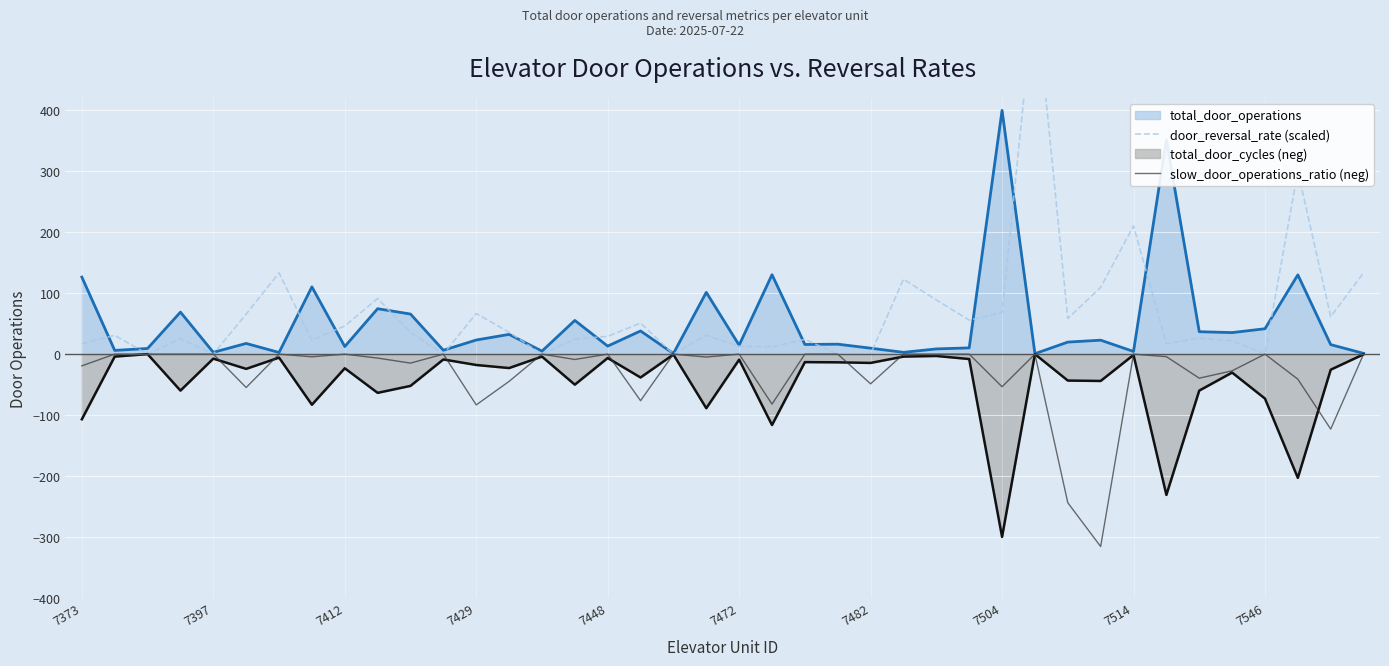

True or false: slow_door_operations_ratio (neg) has a value of -53.6 at 7504.

True